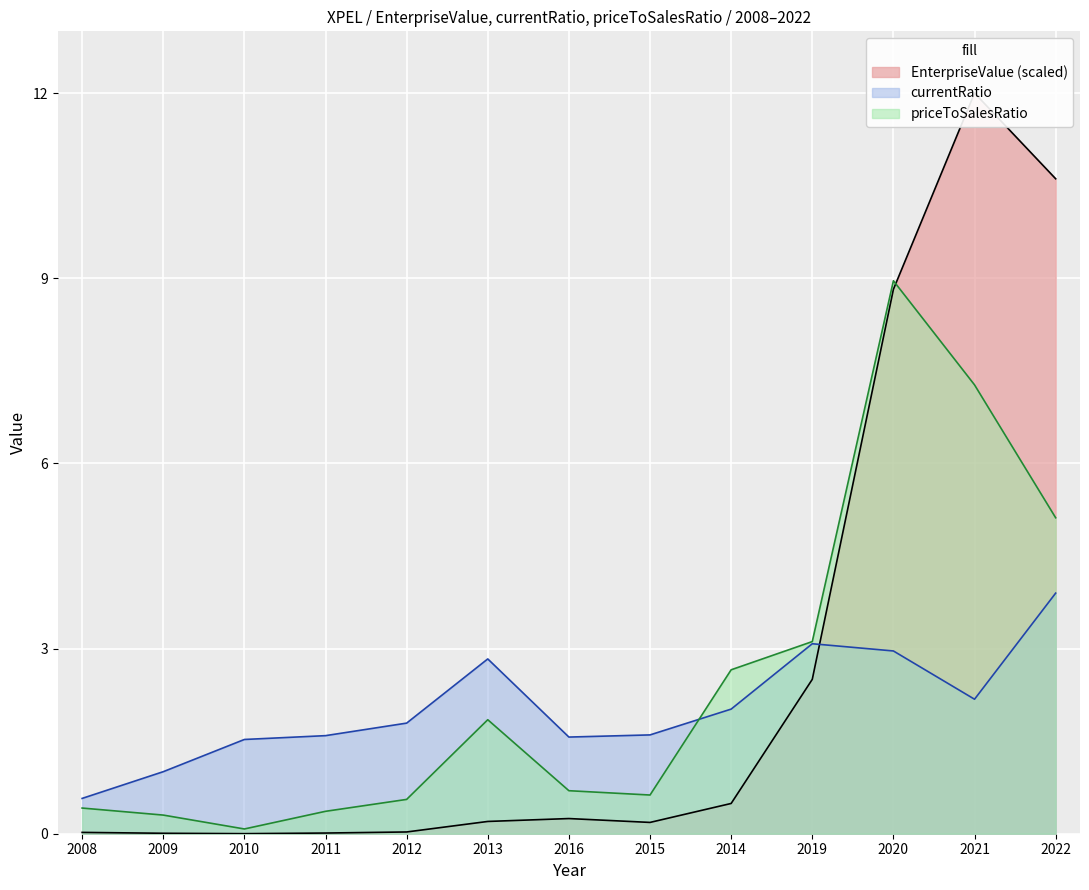

What value does the priceToSalesRatio series have at 2020?

9.0